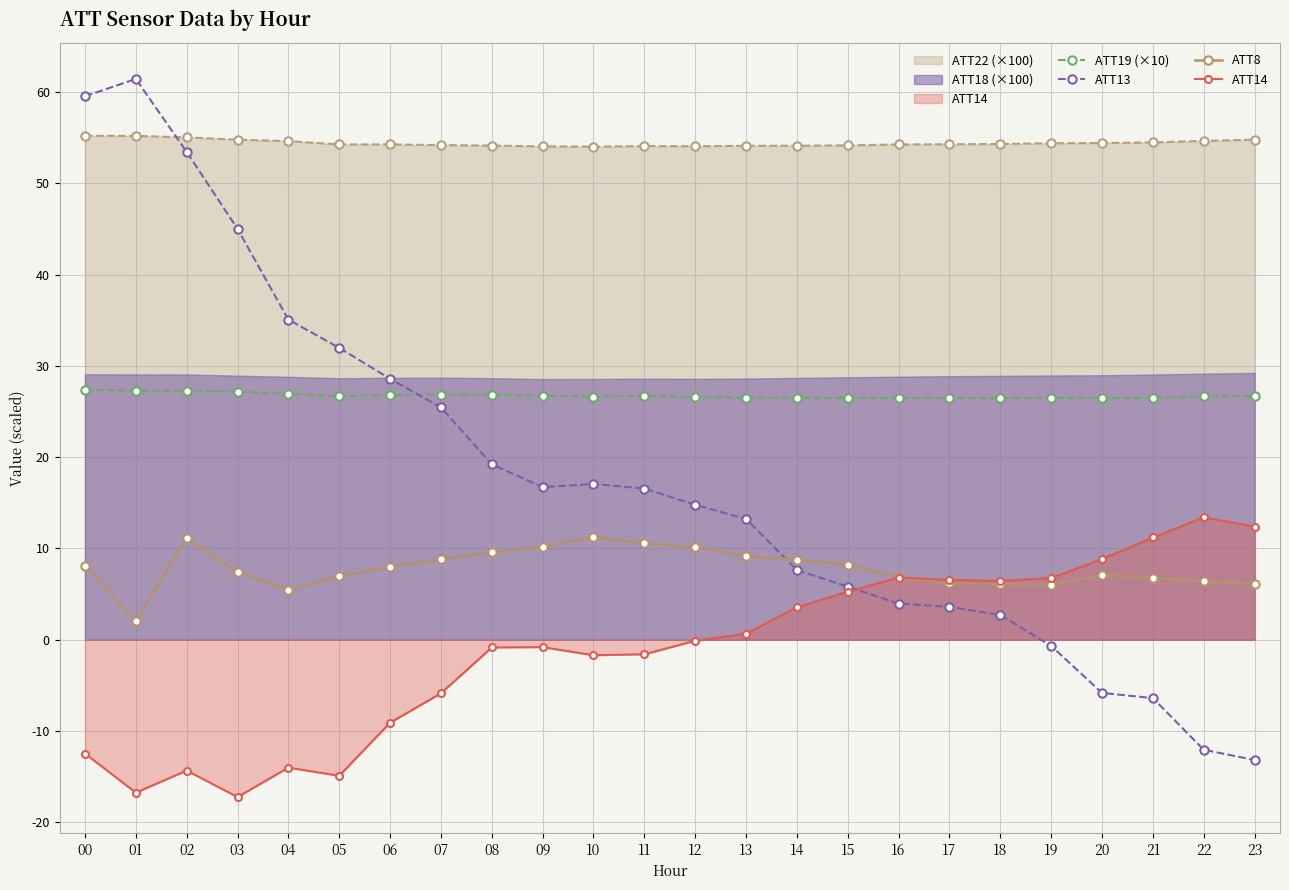

Where is the first local minimum for ATT14?

01